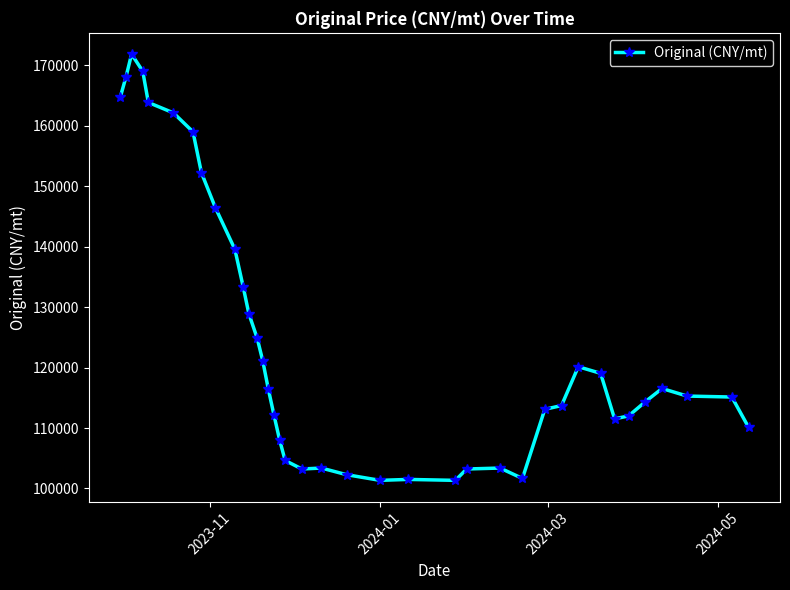

What is the average value?

124439.2